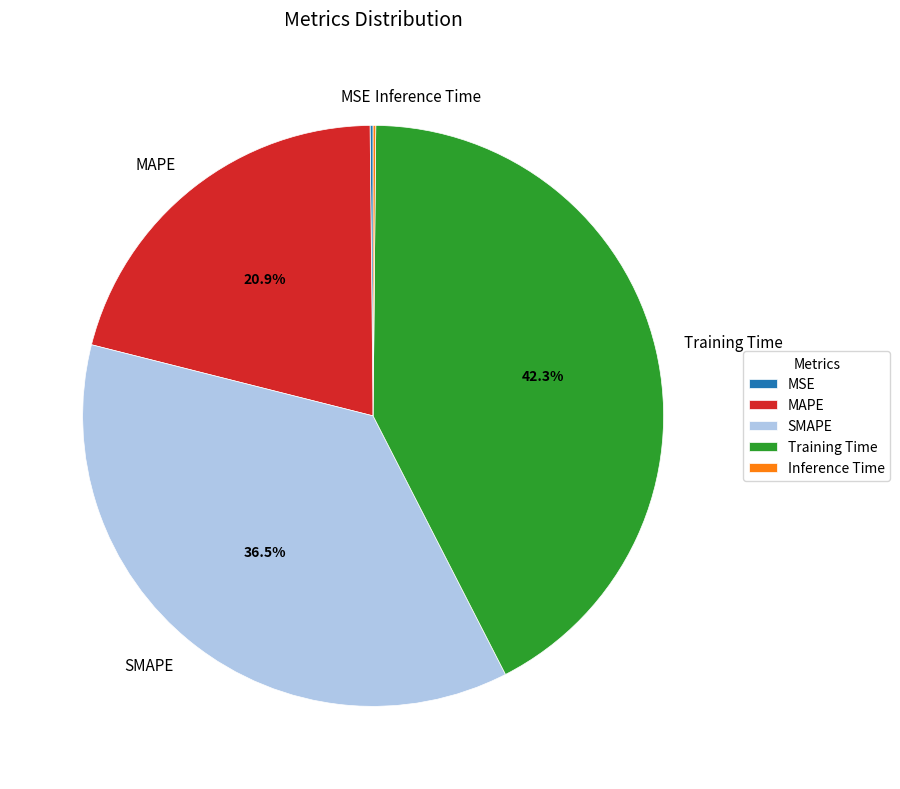

Which has a higher value, MAPE or SMAPE?

SMAPE